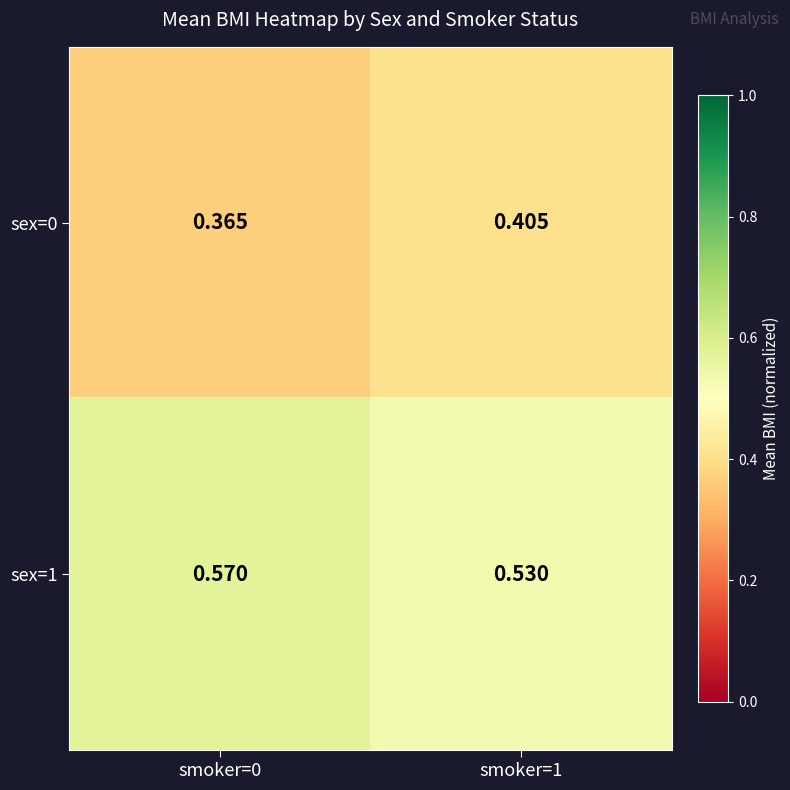

At which category does the chart reach its peak across all series?

smoker=0